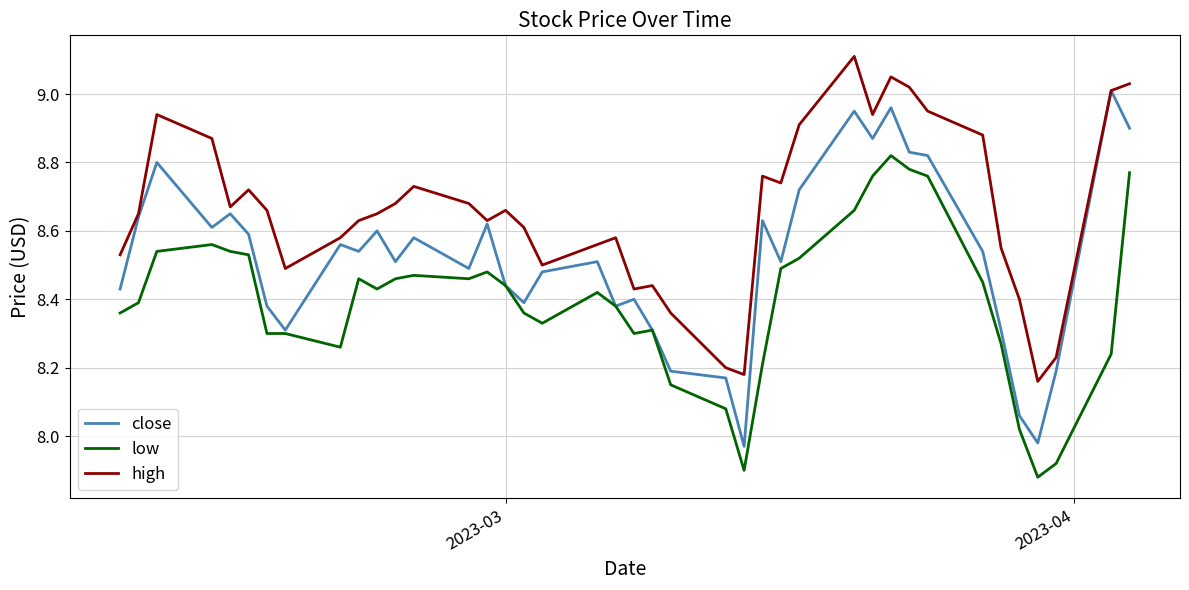

Which series has the largest total across all categories?

high